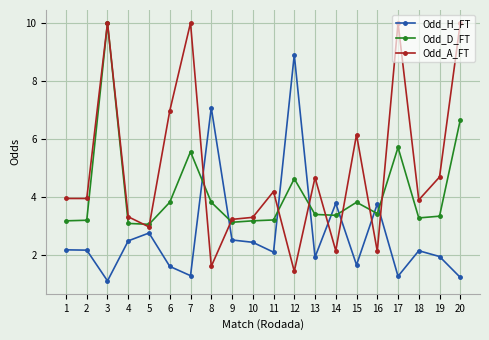

Which series has the widest spread of values?

Odd_A_FT